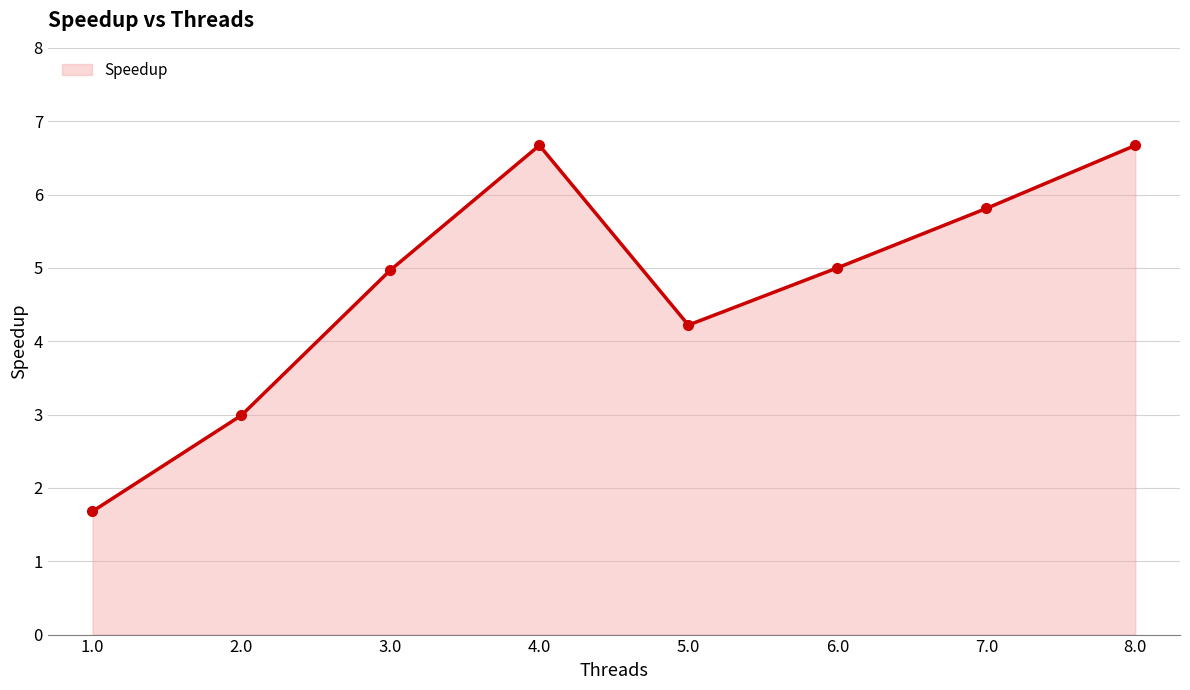

At which label is the value closest to 4?

5.0